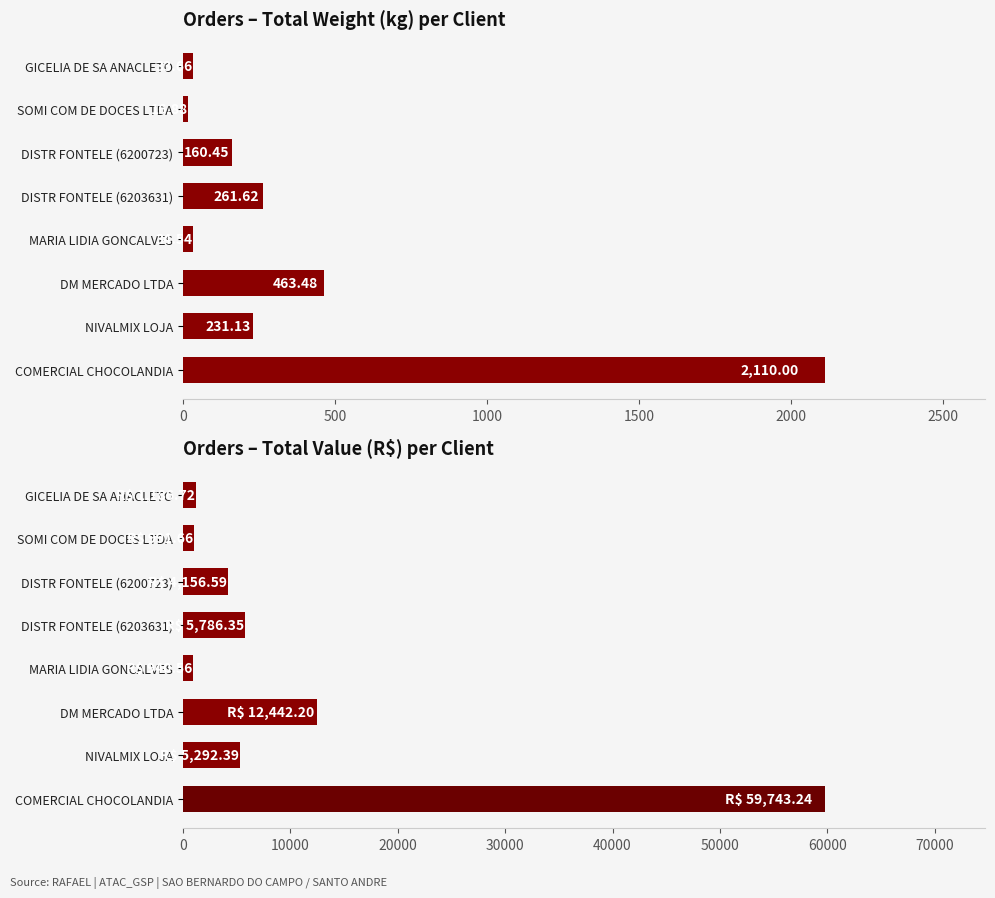

List the series in order of their peak value, highest first.

VALOR (R$), PESO (kg)